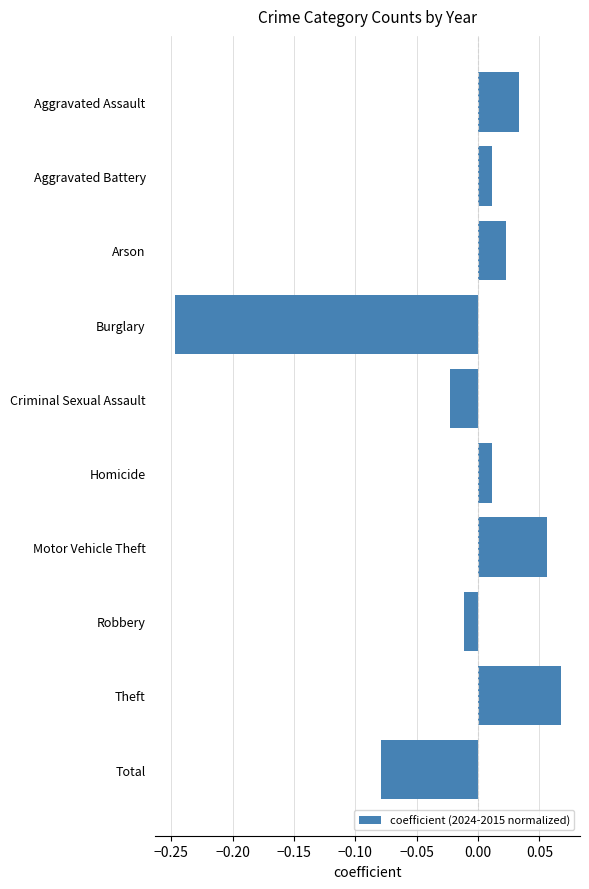

What position from the bottom is Robbery?

3